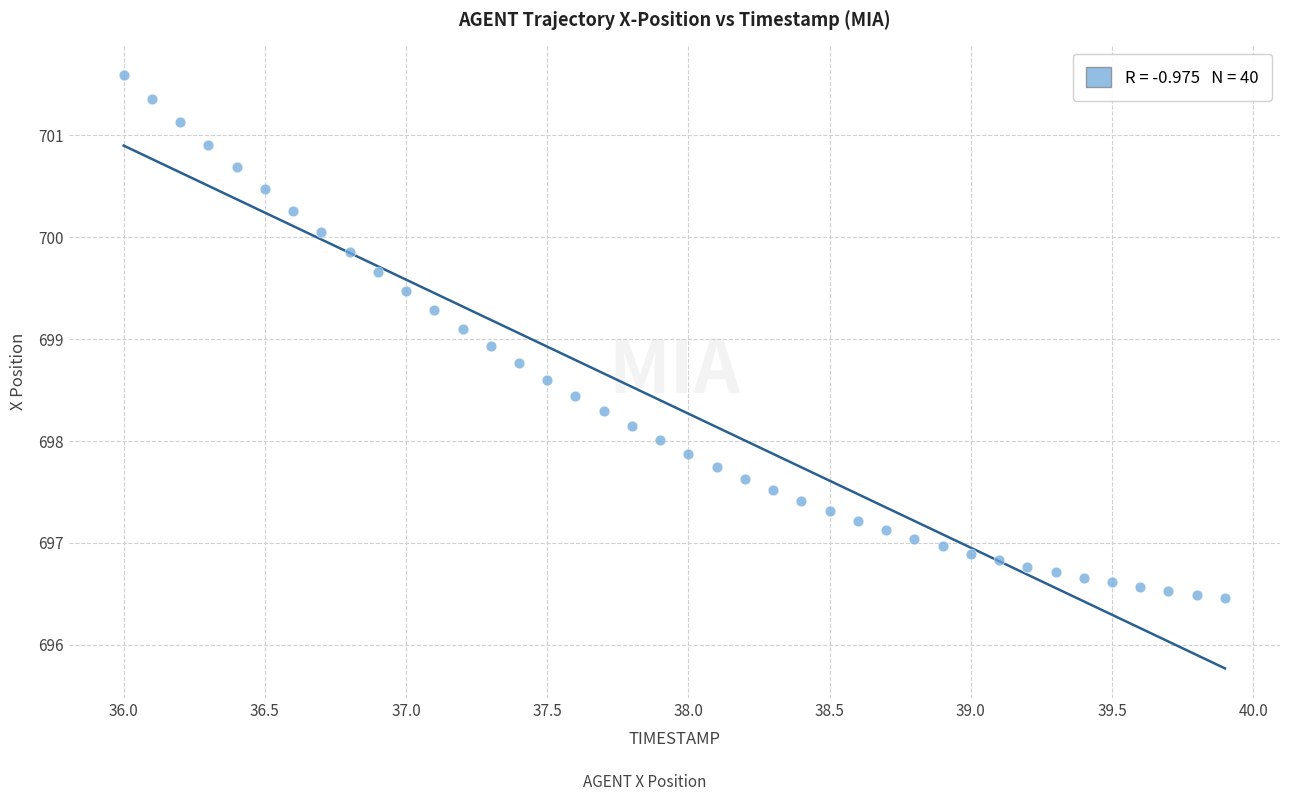

What is the range of X values (max minus min)?

3.9